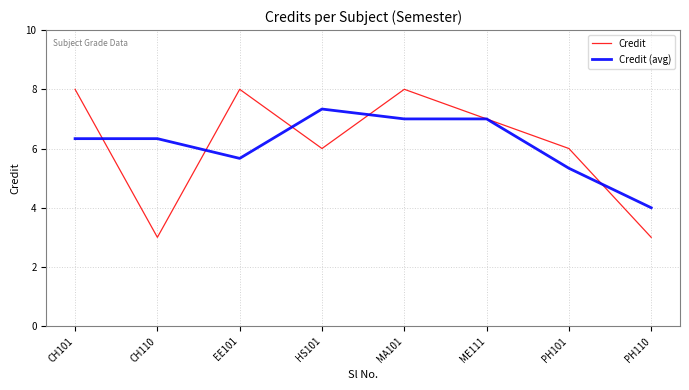

What position from the right is CH110?

7